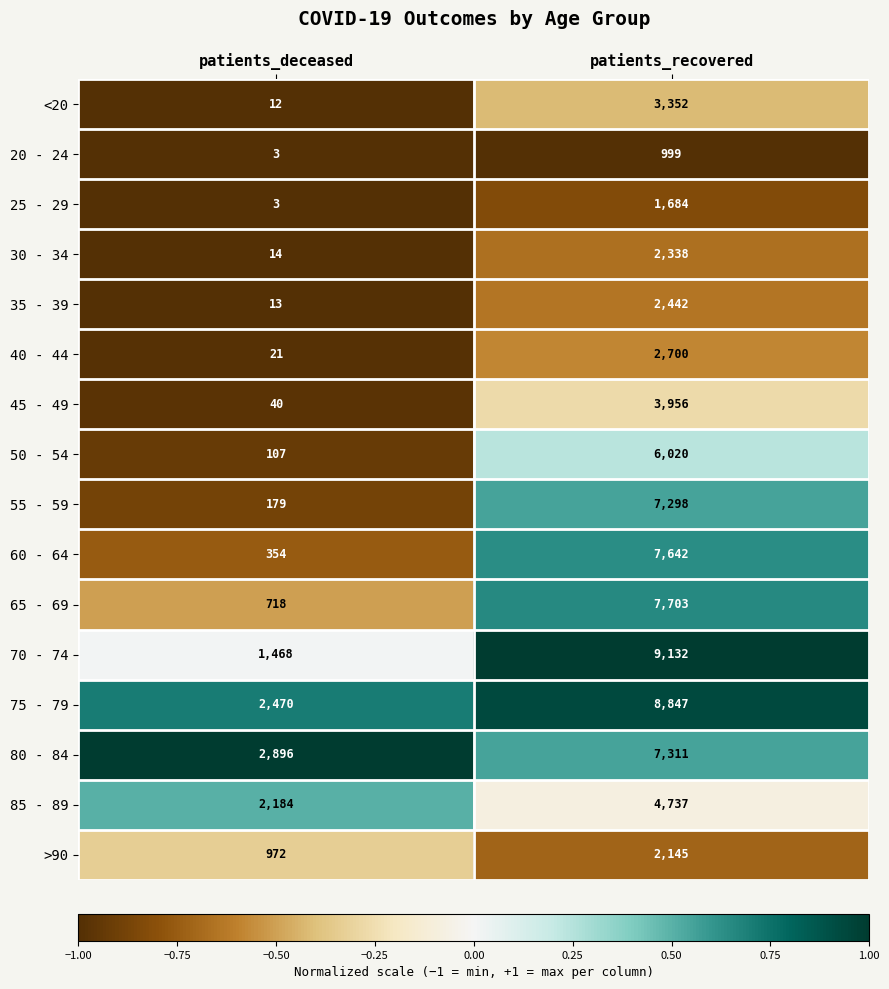

Is the value of 80 - 84 at patients_recovered greater than the value of 50 - 54 at patients_recovered?

Yes